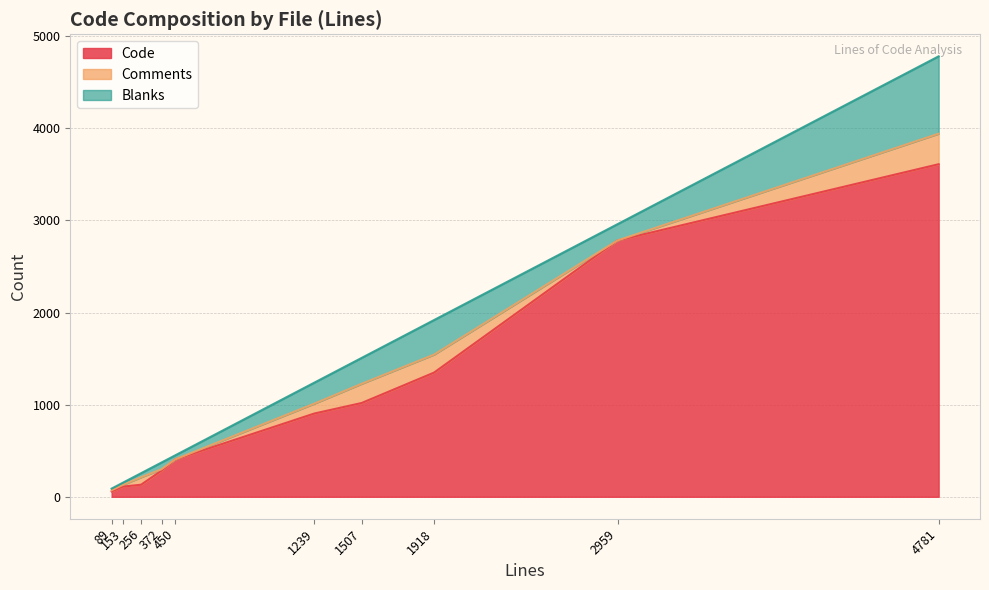

What is the maximum value for Code?

3610